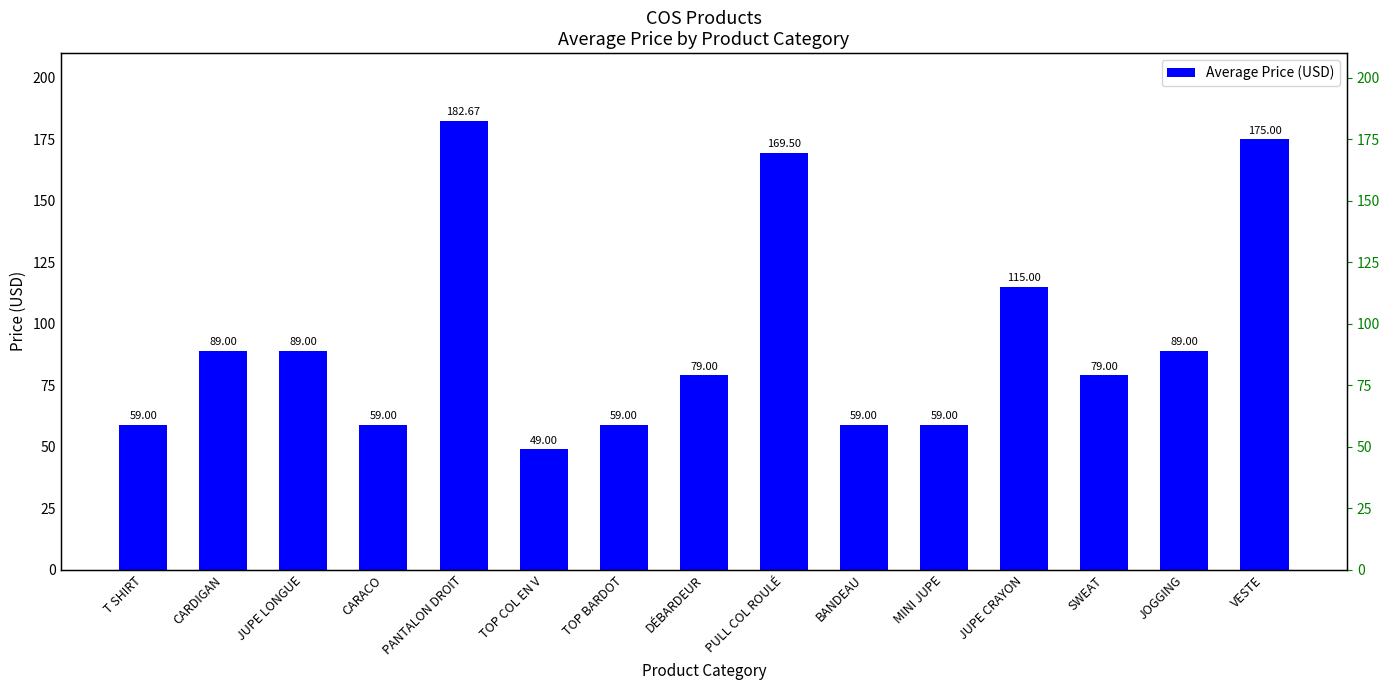

Reading left to right, transcribe all the data shown in this chart.

59.0	89.0	89.0	59.0	182.7	49.0	59.0	79.0	169.5	59.0	59.0	115.0	79.0	89.0	175.0